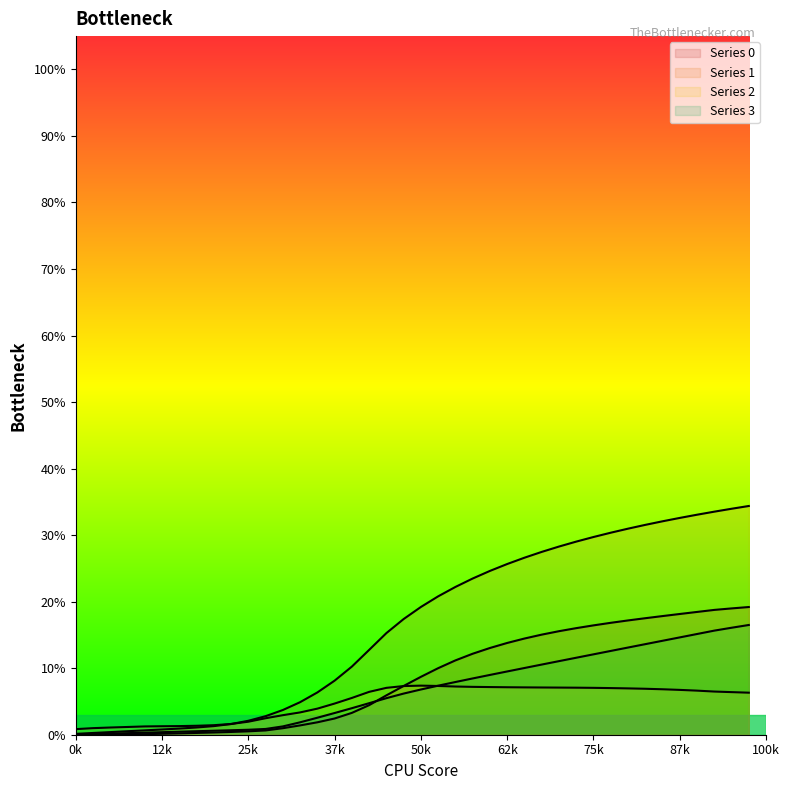

Which label corresponds to the largest value in the chart?

39